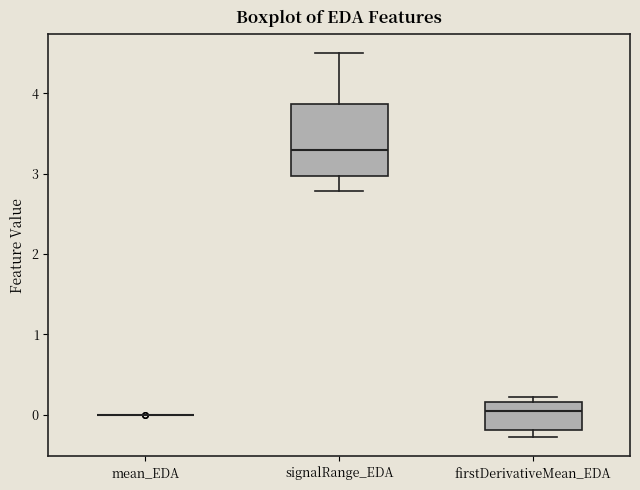

Comparing the boxes themselves (not the whiskers), which one is the tallest?

signalRange_EDA